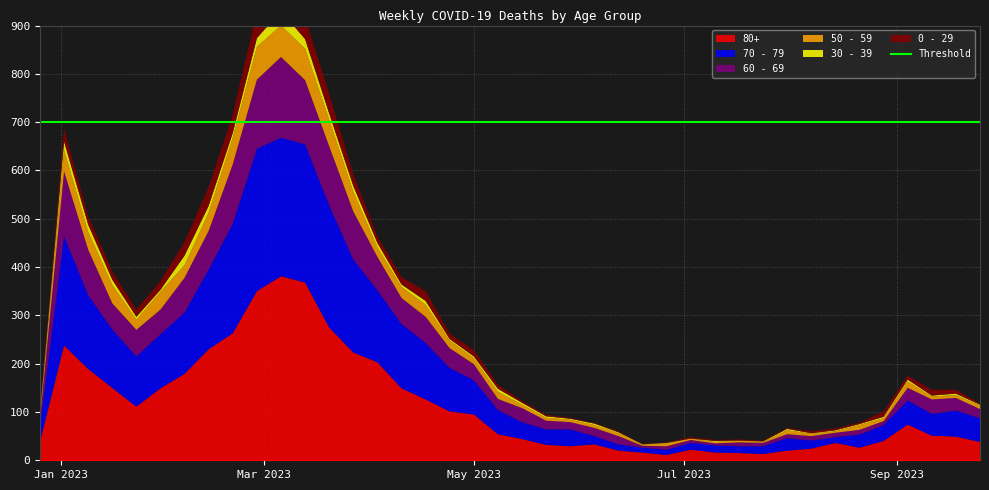

Reading right to left, what are all the values shown in this chart?

80+: 2023-09-25=38	2023-09-18=49	2023-09-11=51	2023-09-04=74	2023-08-28=40	2023-08-21=26	2023-08-14=36	2023-08-07=24	2023-07-31=20	2023-07-24=13	2023-07-17=15	2023-07-10=16	2023-07-03=22	2023-06-26=11	2023-06-19=16	2023-06-12=20	2023-06-05=33	2023-05-29=29	2023-05-22=32	2023-05-15=44	2023-05-08=54	2023-05-01=95	2023-04-24=101	2023-04-17=126	2023-04-10=149	2023-04-03=203	2023-03-27=223	2023-03-20=275	2023-03-13=368	2023-03-06=381	2023-02-27=350	2023-02-20=263	2023-02-13=230	2023-02-06=179	2023-01-30=149	2023-01-23=111	2023-01-16=150	2023-01-09=189	2023-01-02=238	2022-12-26=38
70 - 79: 2023-09-25=49	2023-09-18=54	2023-09-11=45	2023-09-04=50	2023-08-28=33	2023-08-21=27	2023-08-14=12	2023-08-07=17	2023-07-31=26	2023-07-24=16	2023-07-17=14	2023-07-10=15	2023-07-03=14	2023-06-26=11	2023-06-19=10	2023-06-12=13	2023-06-05=17	2023-05-29=35	2023-05-22=32	2023-05-15=35	2023-05-08=50	2023-05-01=71	2023-04-24=90	2023-04-17=117	2023-04-10=133	2023-04-03=149	2023-03-27=193	2023-03-20=253	2023-03-13=286	2023-03-06=287	2023-02-27=295	2023-02-20=227	2023-02-13=165	2023-02-06=127	2023-01-30=112	2023-01-23=104	2023-01-16=121	2023-01-09=153	2023-01-02=226	2022-12-26=32
60 - 69: 2023-09-25=19	2023-09-18=26	2023-09-11=30	2023-09-04=26	2023-08-28=8	2023-08-21=10	2023-08-14=9	2023-08-07=9	2023-07-31=8	2023-07-24=7	2023-07-17=8	2023-07-10=4	2023-07-03=6	2023-06-26=7	2023-06-19=4	2023-06-12=17	2023-06-05=17	2023-05-29=15	2023-05-22=18	2023-05-15=29	2023-05-08=23	2023-05-01=33	2023-04-24=41	2023-04-17=54	2023-04-10=54	2023-04-03=69	2023-03-27=99	2023-03-20=122	2023-03-13=133	2023-03-06=167	2023-02-27=143	2023-02-20=123	2023-02-13=80	2023-02-06=72	2023-01-30=51	2023-01-23=55	2023-01-16=54	2023-01-09=94	2023-01-02=134	2022-12-26=16
50 - 59: 2023-09-25=7	2023-09-18=6	2023-09-11=6	2023-09-04=13	2023-08-28=6	2023-08-21=10	2023-08-14=3	2023-08-07=5	2023-07-31=8	2023-07-24=2	2023-07-17=4	2023-07-10=3	2023-07-03=3	2023-06-26=6	2023-06-19=2	2023-06-12=6	2023-06-05=6	2023-05-29=5	2023-05-22=6	2023-05-15=7	2023-05-08=15	2023-05-01=12	2023-04-24=16	2023-04-17=25	2023-04-10=23	2023-04-03=20	2023-03-27=41	2023-03-20=55	2023-03-13=65	2023-03-06=65	2023-02-27=68	2023-02-20=55	2023-02-13=38	2023-02-06=26	2023-01-30=37	2023-01-23=21	2023-01-16=38	2023-01-09=37	2023-01-02=44	2022-12-26=5
30 - 39: 2023-09-25=2	2023-09-18=3	2023-09-11=2	2023-09-04=4	2023-08-28=3	2023-08-21=2	2023-08-14=2	2023-08-07=1	2023-07-31=3	2023-07-24=1	2023-07-17=0	2023-07-10=2	2023-07-03=0	2023-06-26=1	2023-06-19=1	2023-06-12=2	2023-06-05=3	2023-05-29=2	2023-05-22=3	2023-05-15=4	2023-05-08=6	2023-05-01=4	2023-04-24=3	2023-04-17=8	2023-04-10=5	2023-04-03=9	2023-03-27=12	2023-03-20=13	2023-03-13=20	2023-03-06=30	2023-02-27=18	2023-02-20=10	2023-02-13=14	2023-02-06=20	2023-01-30=4	2023-01-23=6	2023-01-16=11	2023-01-09=15	2023-01-02=18	2022-12-26=5
0 - 29: 2023-09-25=2	2023-09-18=8	2023-09-11=12	2023-09-04=8	2023-08-28=11	2023-08-21=3	2023-08-14=4	2023-08-07=4	2023-07-31=2	2023-07-24=2	2023-07-17=2	2023-07-10=2	2023-07-03=3	2023-06-26=1	2023-06-19=1	2023-06-12=2	2023-06-05=1	2023-05-29=2	2023-05-22=3	2023-05-15=4	2023-05-08=8	2023-05-01=13	2023-04-24=11	2023-04-17=20	2023-04-10=15	2023-04-03=13	2023-03-27=24	2023-03-20=40	2023-03-13=44	2023-03-06=54	2023-02-27=55	2023-02-20=38	2023-02-13=39	2023-02-06=28	2023-01-30=18	2023-01-23=15	2023-01-16=17	2023-01-09=17	2023-01-02=26	2022-12-26=4